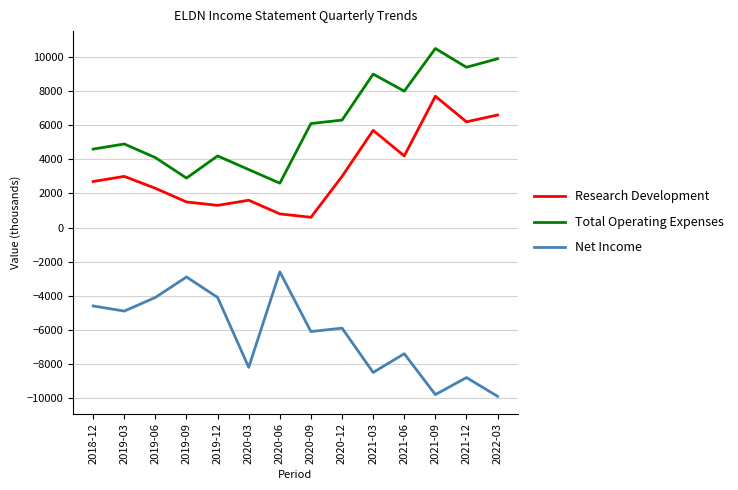

At which category does Net Income reach its first local valley?

2019-03